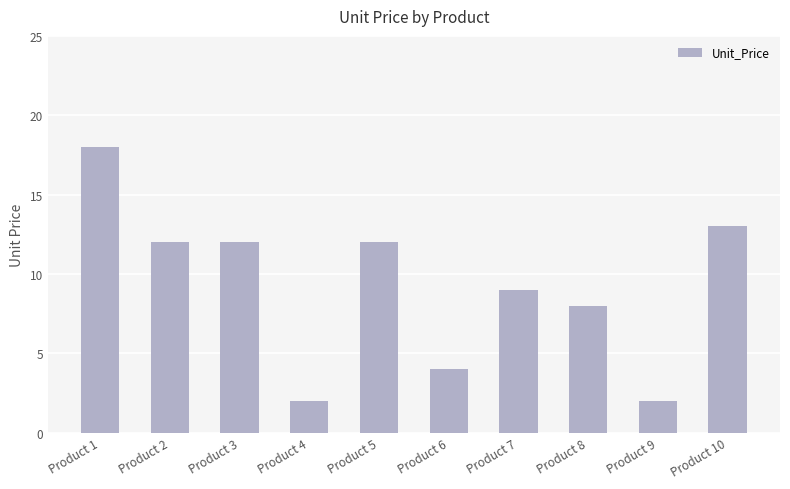

What is the maximum value shown in the chart?

18